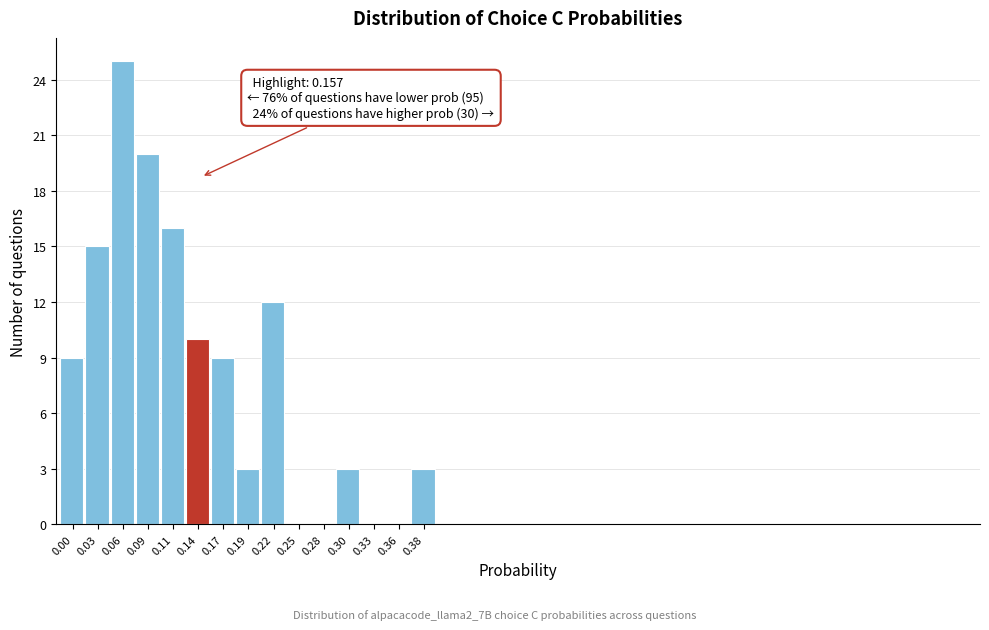

Reading left to right, list all the values displayed in this chart.

0.00=9	0.03=15	0.06=25	0.09=20	0.11=16	0.14=10	0.17=9	0.19=3	0.22=12	0.25=0	0.28=0	0.30=3	0.33=0	0.36=0	0.38=3